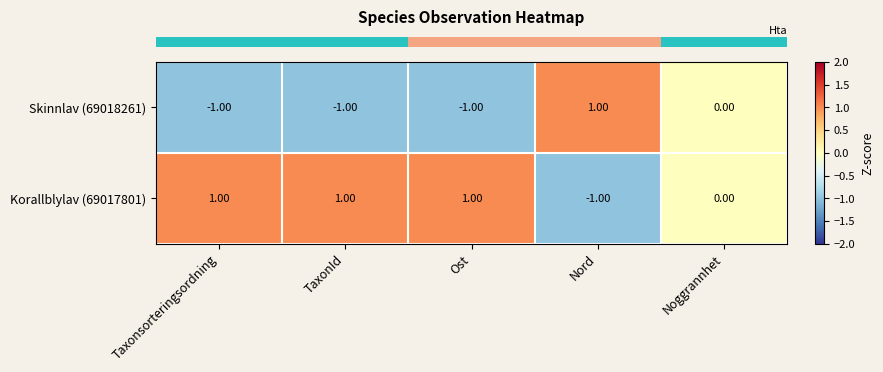

Rank the series by their average value, from highest to lowest.

Korallblylav (69017801), Skinnlav (69018261)